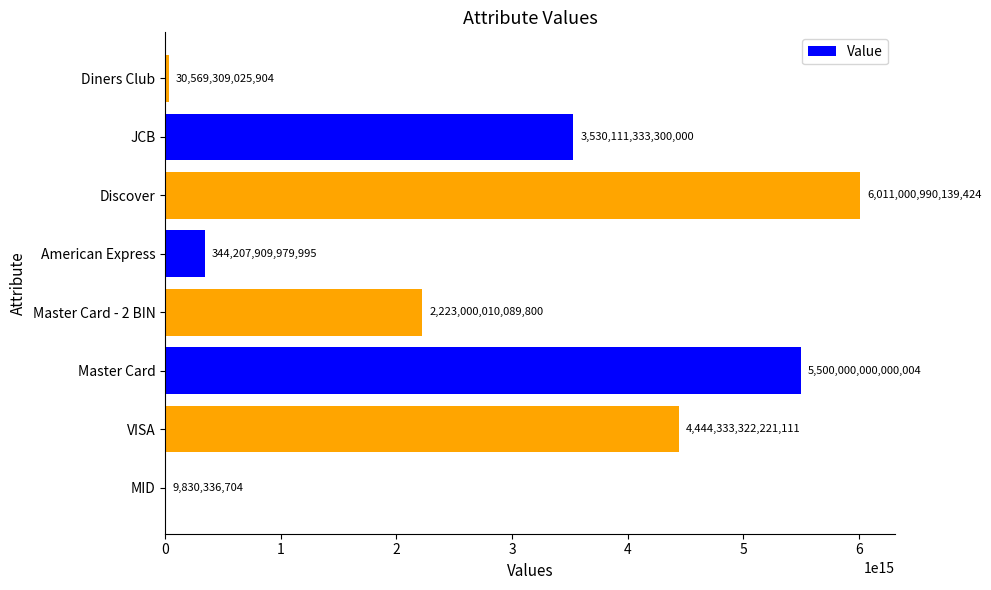

Which label corresponds to the largest value in the chart?

Discover